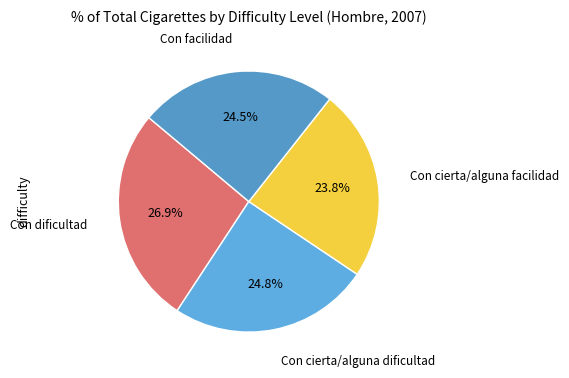

To the nearest percent, what is the average slice percentage?

25%